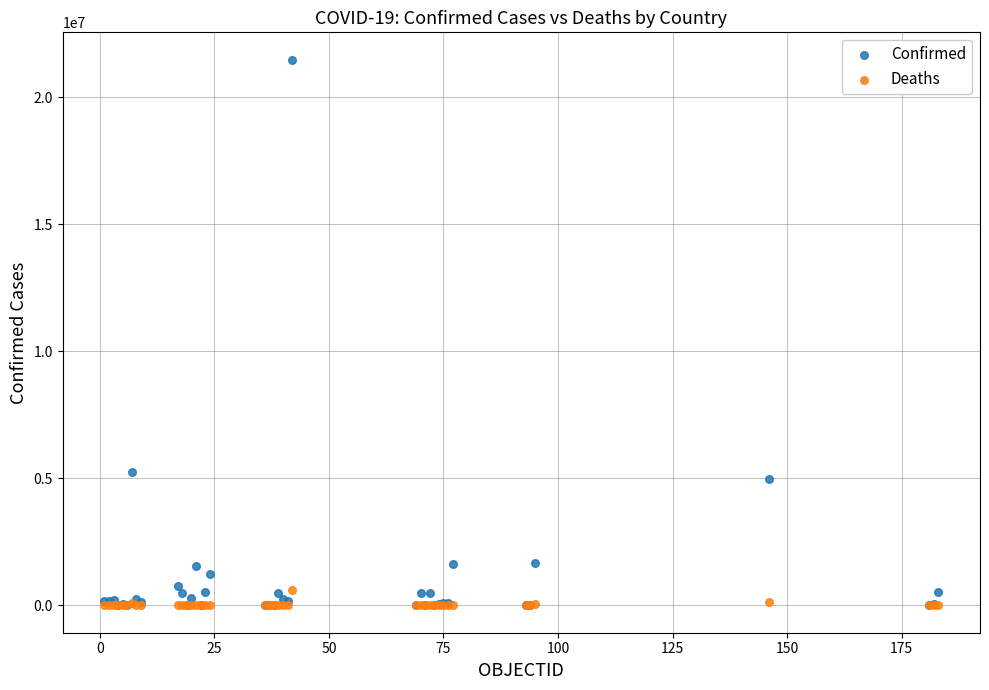

Across all series, what Y value is closest to 10739274?

5260719